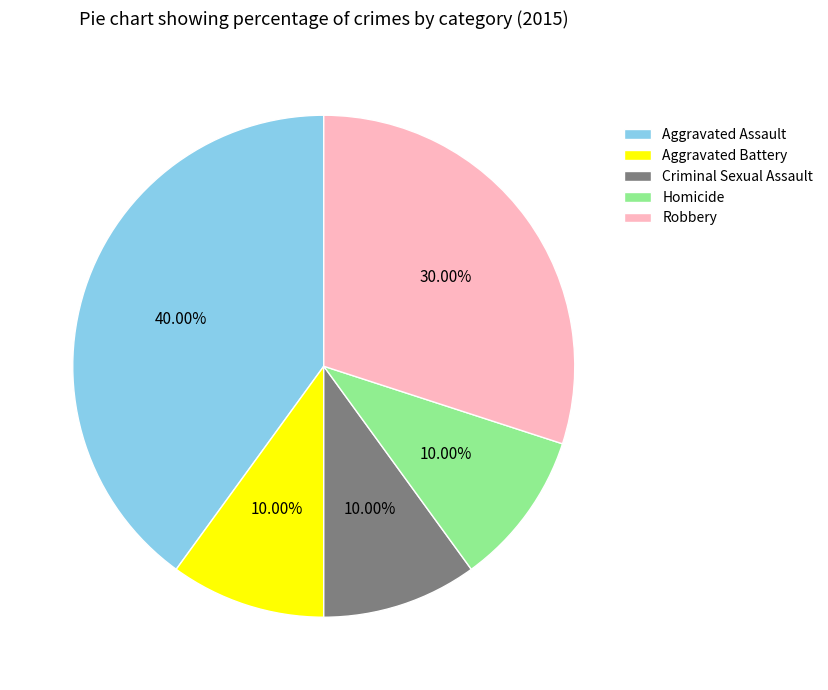

To the nearest percent, what is the average slice percentage?

20%